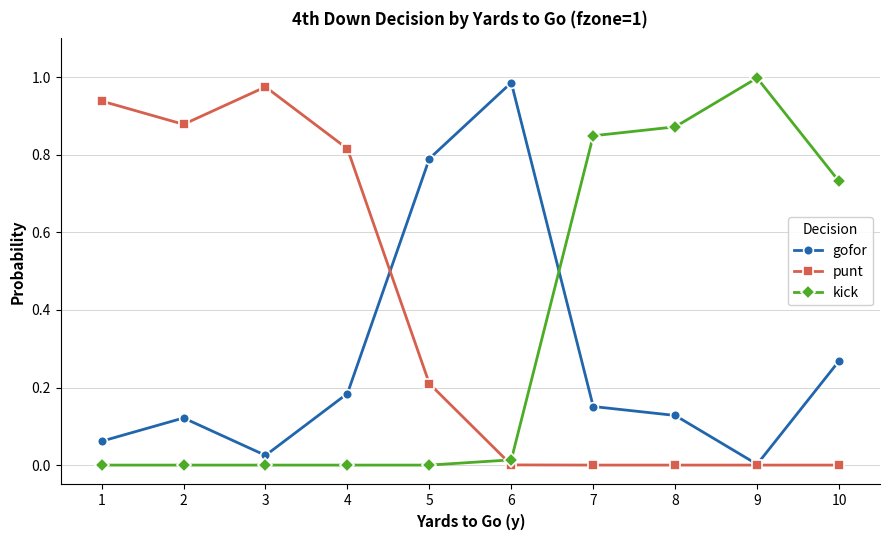

Which category has the highest value in the kick series?

9